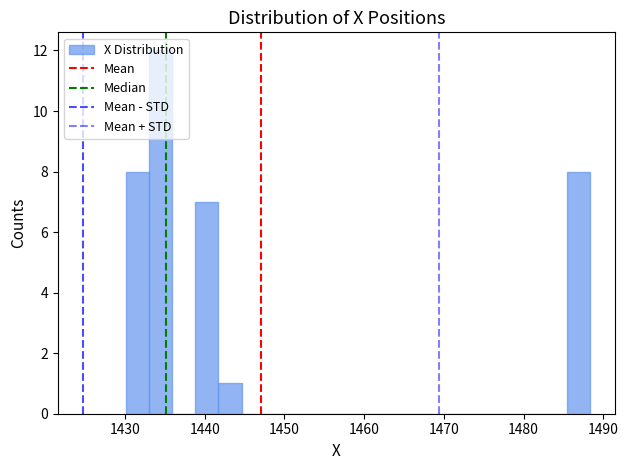

Around what value on the x-axis is the tallest bar? Give the approximate position of its centre, as read against the axis.

1434